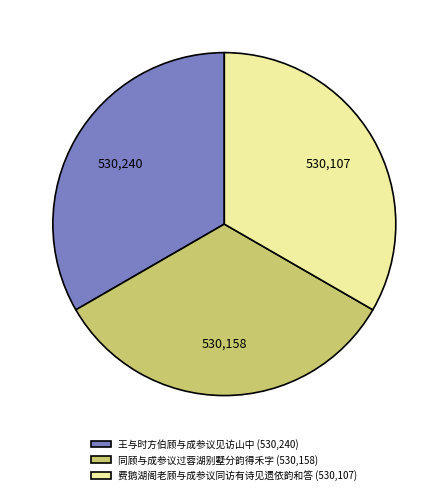

Is it true that 王与时方伯顾与成参议见访山中 (530,240) is 33% of the pie?

True